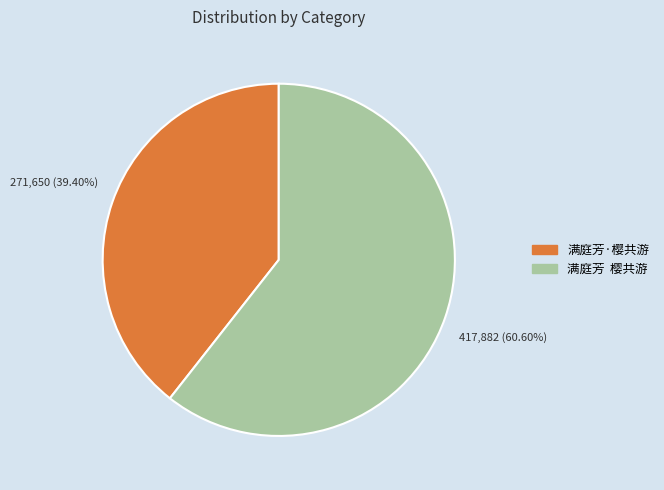

Do 满庭芳·樱共游 and 满庭芳 樱共游 together represent more than half of the pie?

Yes